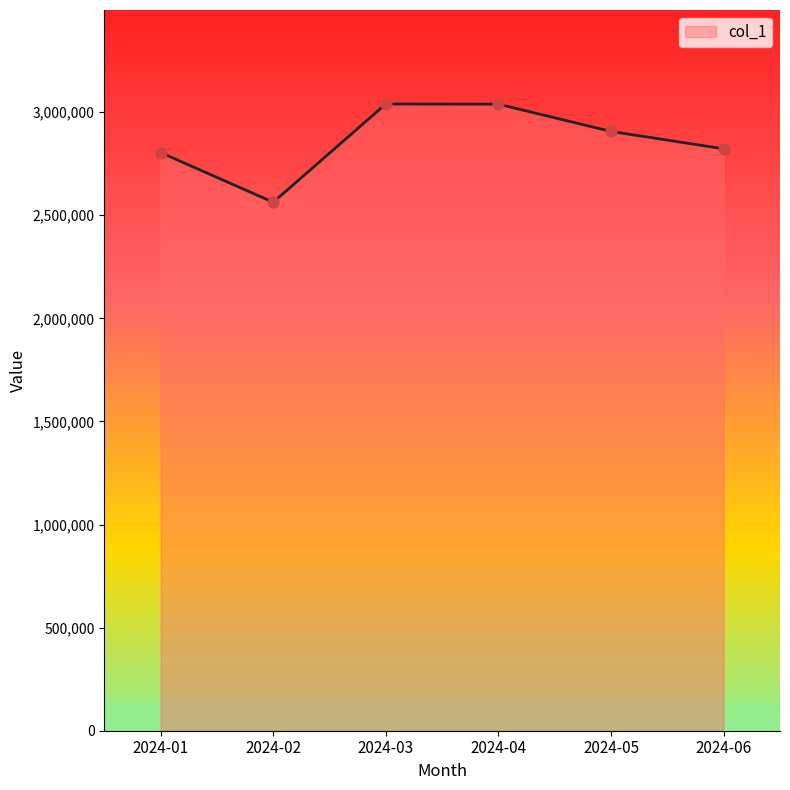

What is the change in value from 2024-01 to 2024-06?

+17968